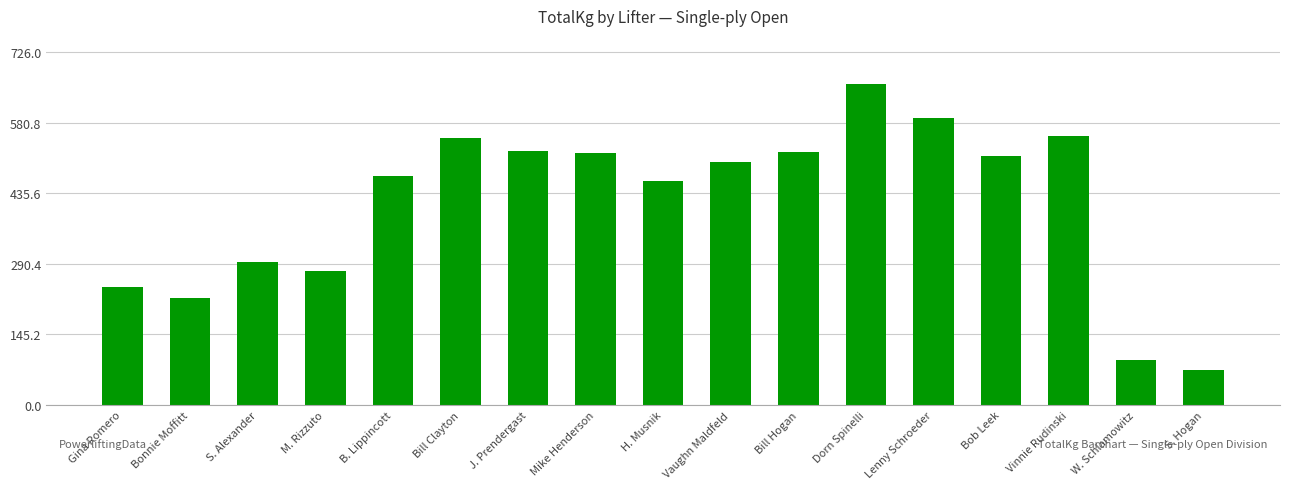

What is the label of the 1st bar from the left?

Gina Romero